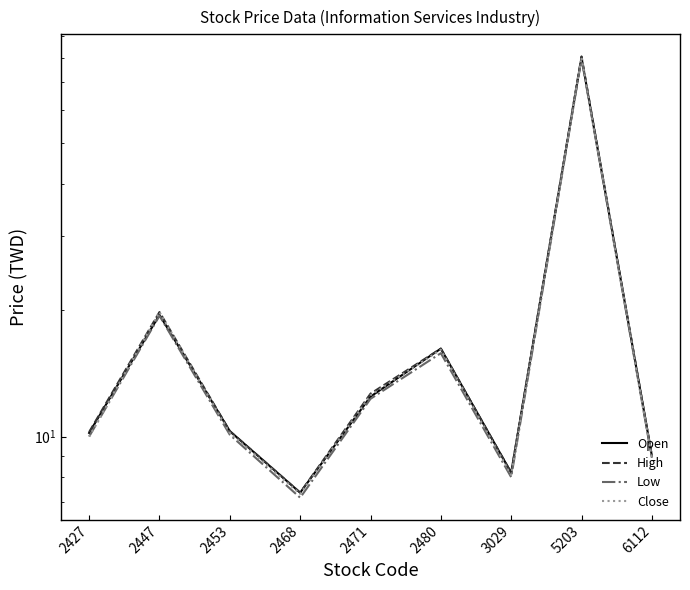

Reading left to right, transcribe all the data shown in this chart.

Open: 2427=10.2	2447=19.5	2453=10.3	2468=7.3	2471=12.4	2480=16.2	3029=8.2	5203=80.0	6112=9.0
High: 2427=10.2	2447=19.8	2453=10.3	2468=7.3	2471=12.7	2480=16.2	3029=8.2	5203=80.5	6112=9.0
Low: 2427=10.0	2447=19.4	2453=10.1	2468=7.2	2471=12.3	2480=15.8	3029=8.0	5203=79.5	6112=8.9
Close: 2427=10.0	2447=19.8	2453=10.2	2468=7.3	2471=12.6	2480=16.1	3029=8.1	5203=80.0	6112=8.9